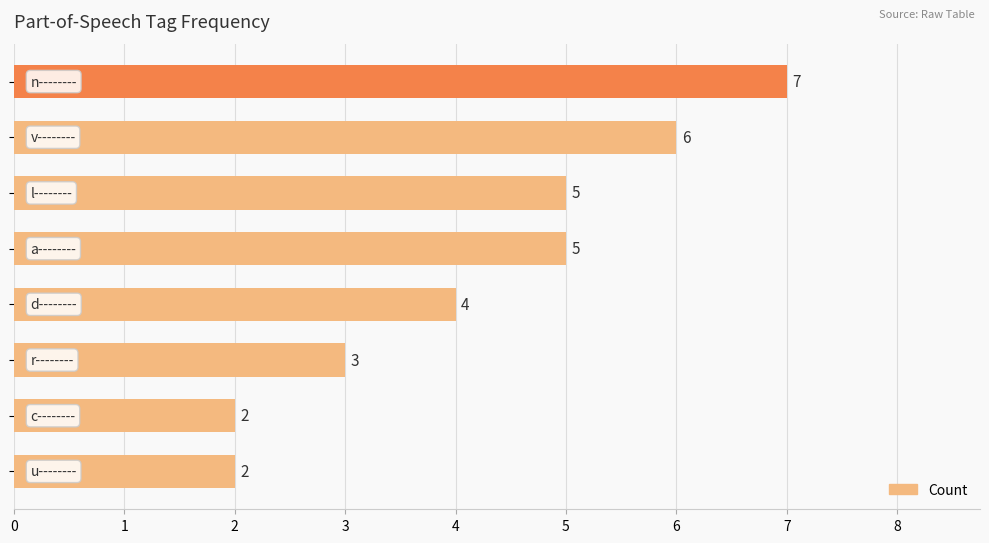

What is the sum of all values?

34